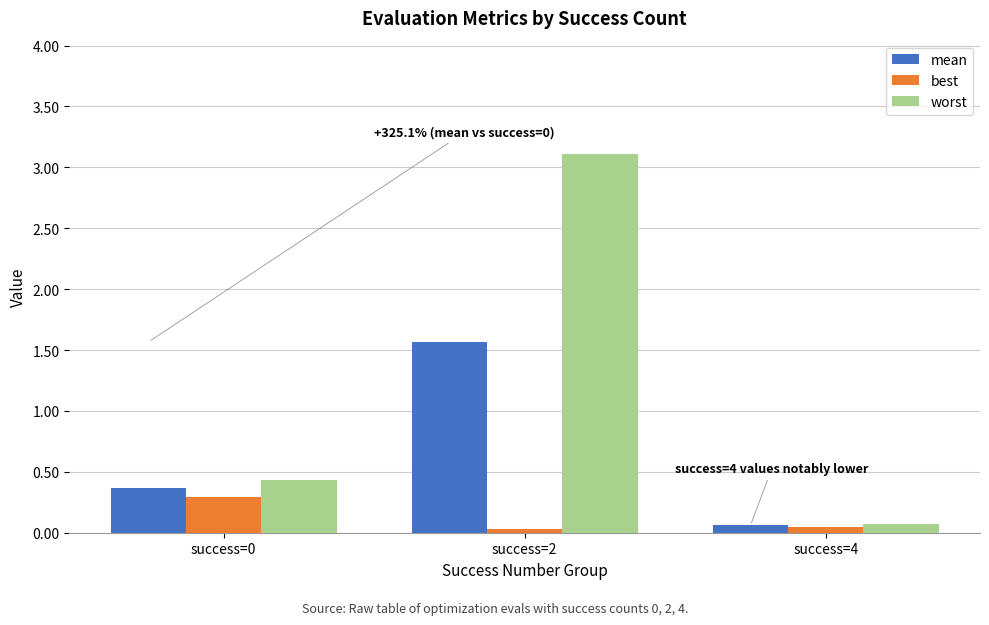

Is it true that best equals 0.0 at success=4?

True